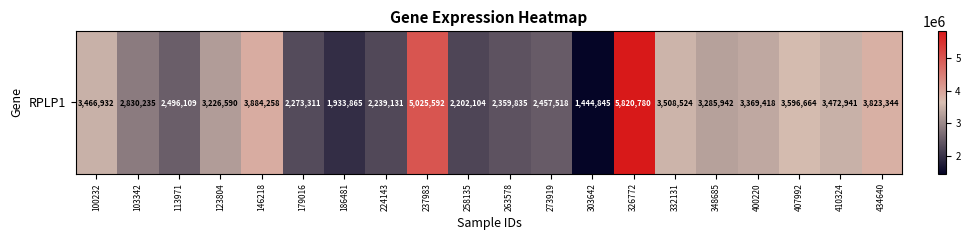

How many data points are less than 3285942?

10